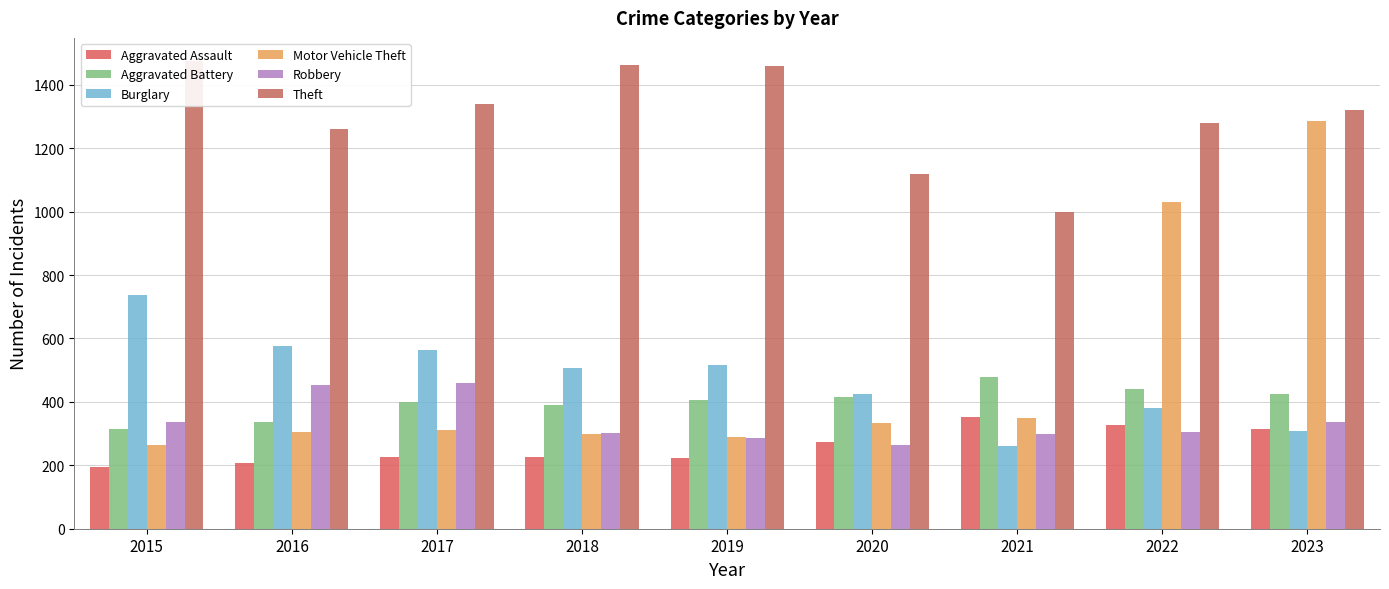

Reading right to left, transcribe all the data shown in this chart.

Aggravated Assault: 313	327	352	273	223	225	225	206	194
Aggravated Battery: 425	439	479	416	407	389	400	336	316
Burglary: 308	380	261	425	517	506	562	576	738
Motor Vehicle Theft: 1287	1031	348	333	290	298	312	304	263
Robbery: 335	304	300	263	287	301	460	454	337
Theft: 1321	1278	998	1120	1459	1461	1339	1259	1474